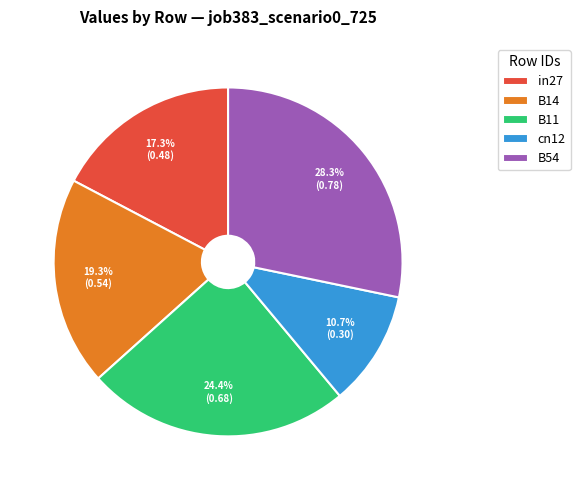

Is it true that B11 is 24% of the pie?

True